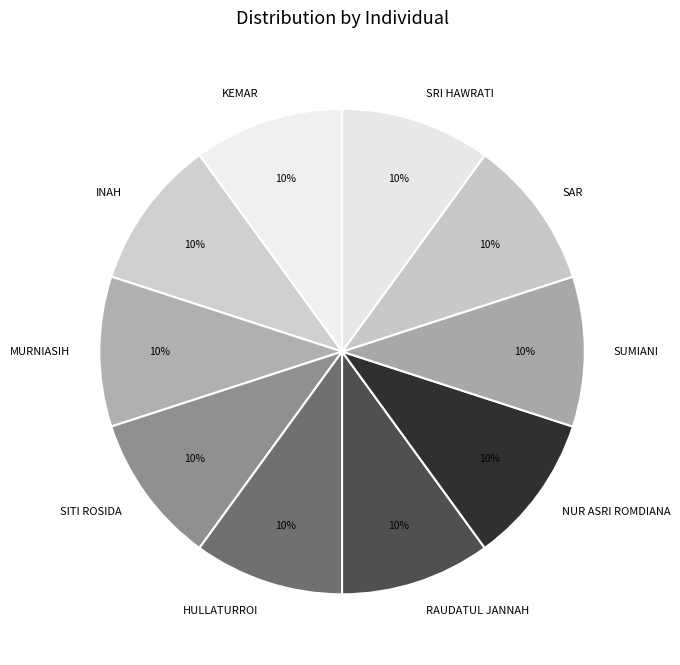

Approximately how many times larger is the value at SRI HAWRATI compared to MURNIASIH?

1.0